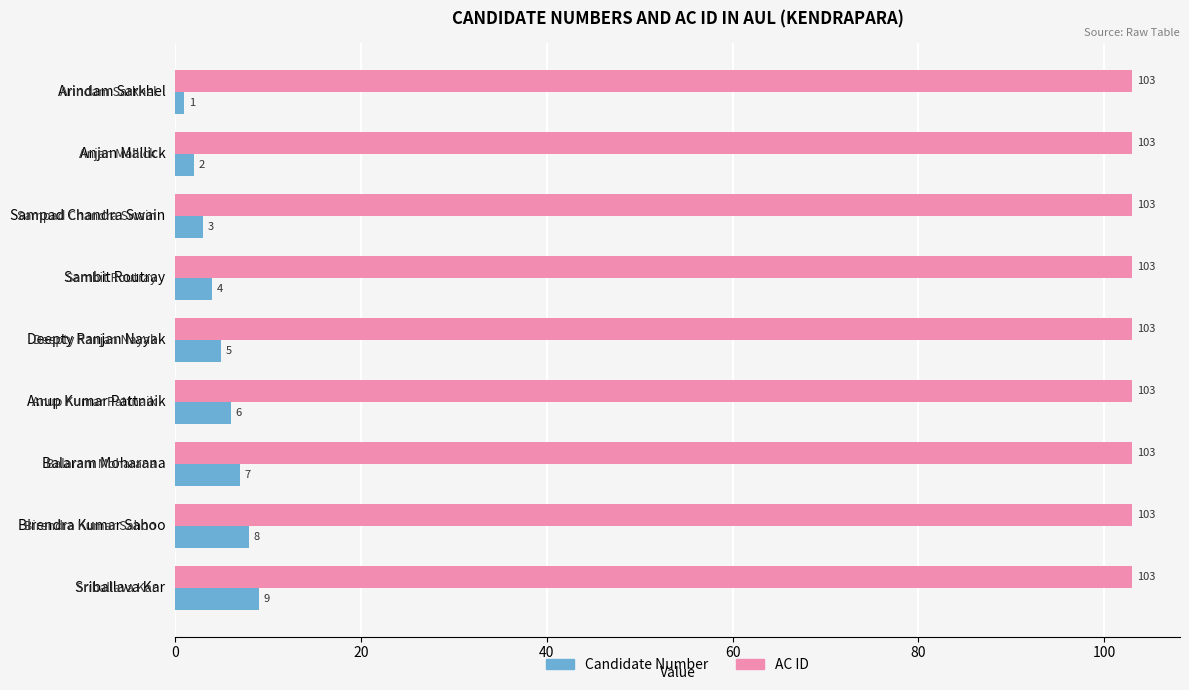

Which label corresponds to the smallest value in the chart?

Arindam Sarkhel